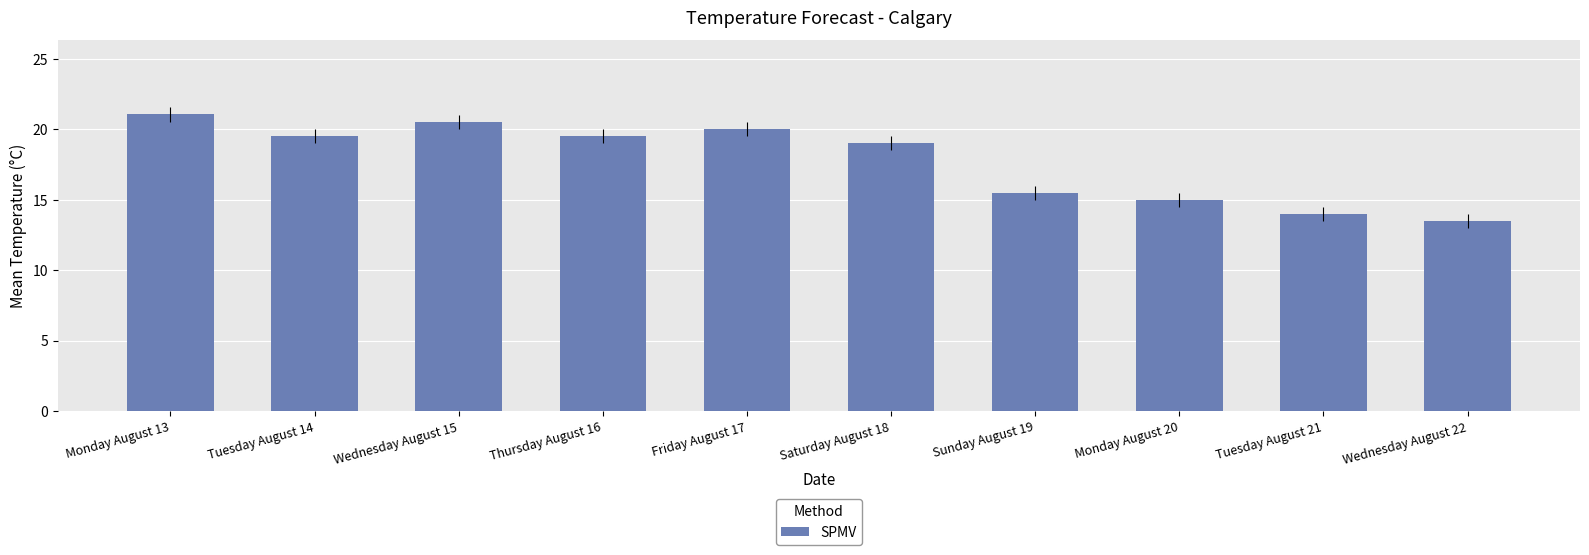

Between Sunday August 19 and Tuesday August 21, which is larger?

Sunday August 19